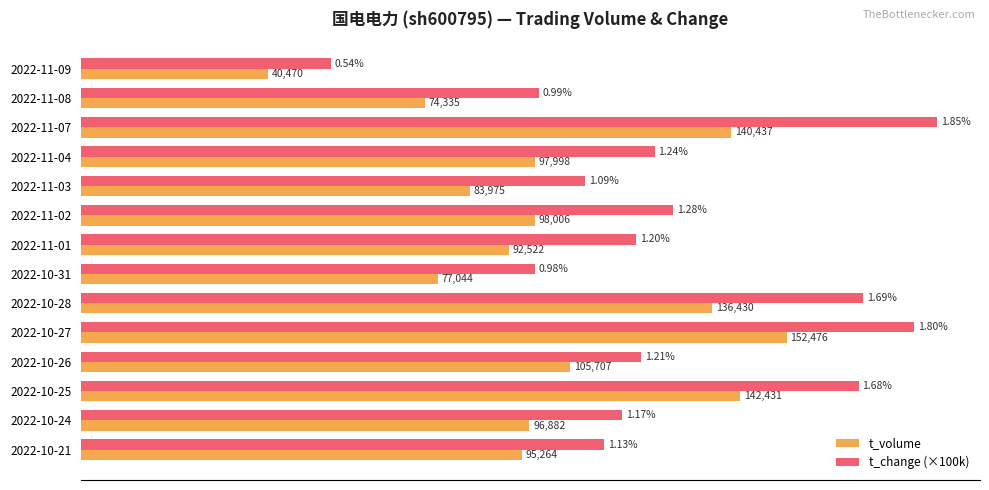

At which category is the sum across all series the highest?

2022-10-27